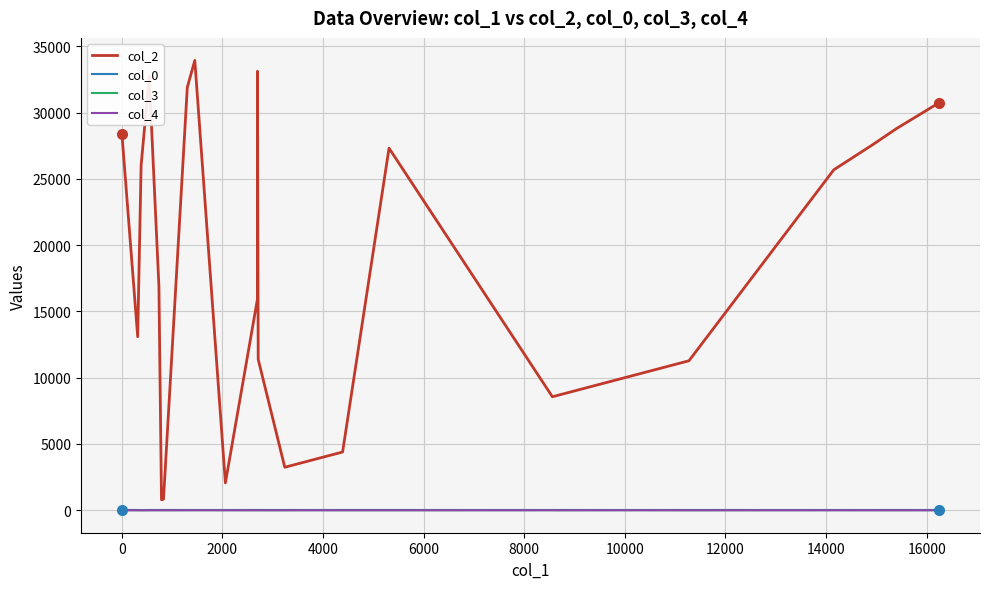

True or false: col_0 has a value of 19.2 at 16000.

True